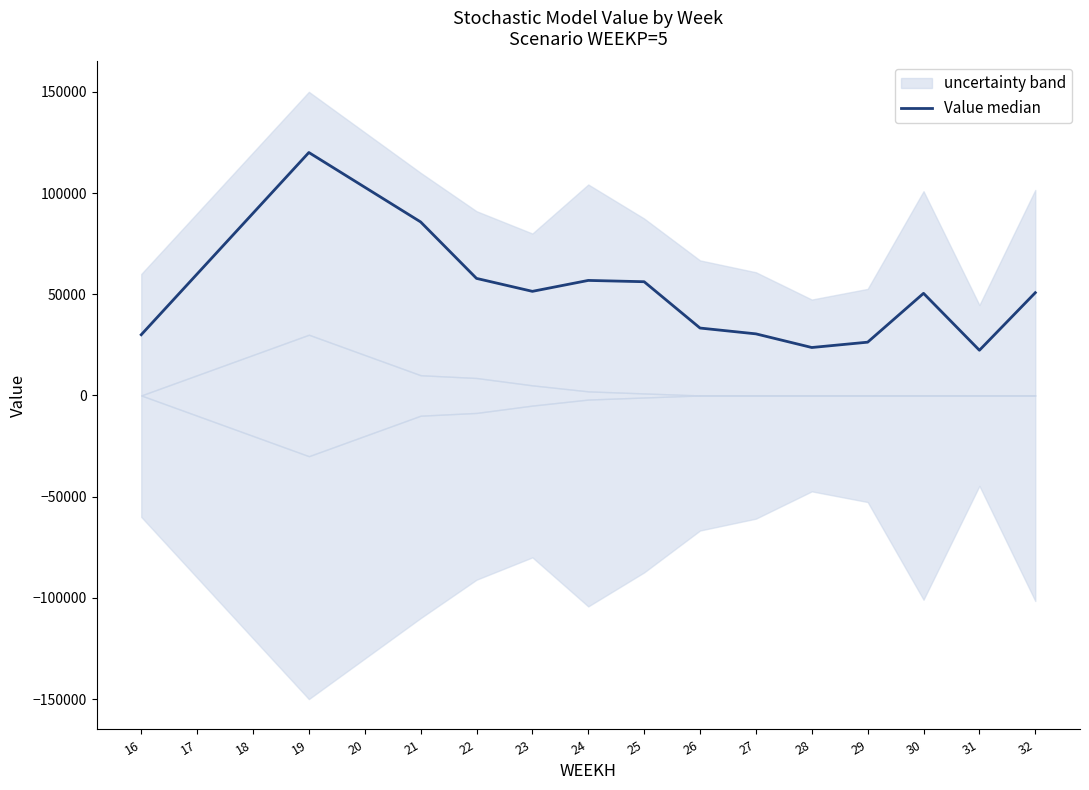

The value at 32 is 50767.8. True or false?

True